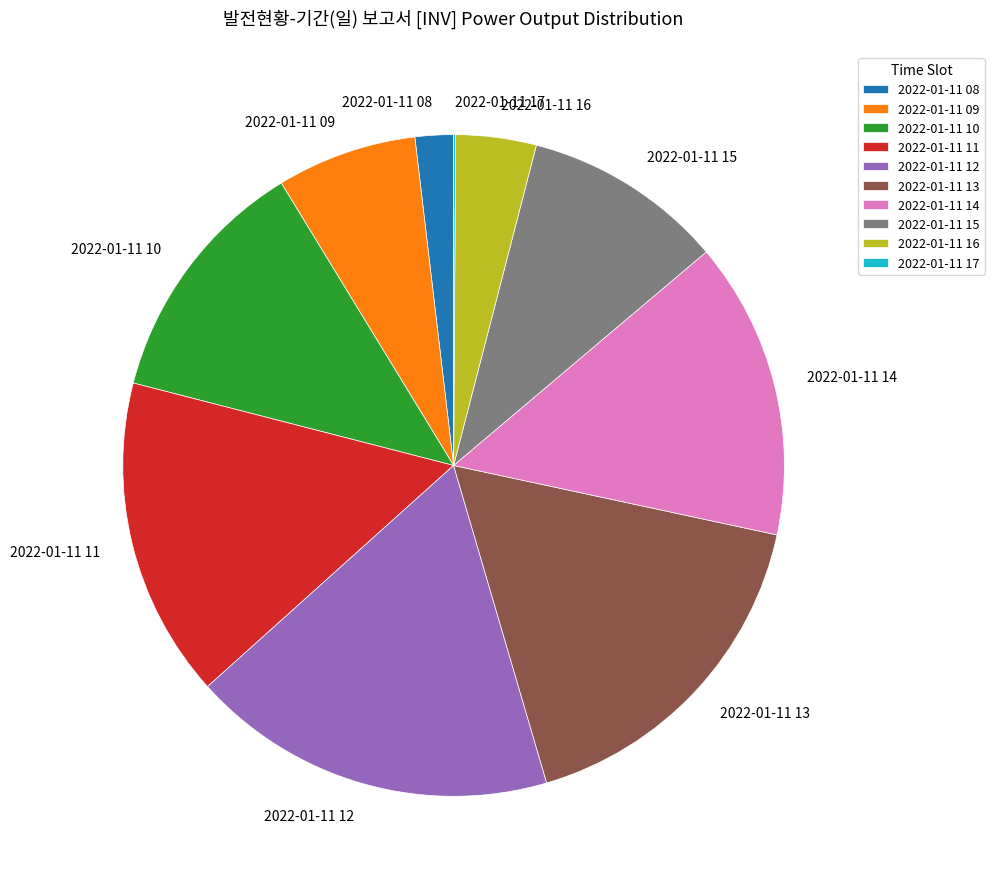

Does 2022-01-11 08 account for over 50% of the chart?

No